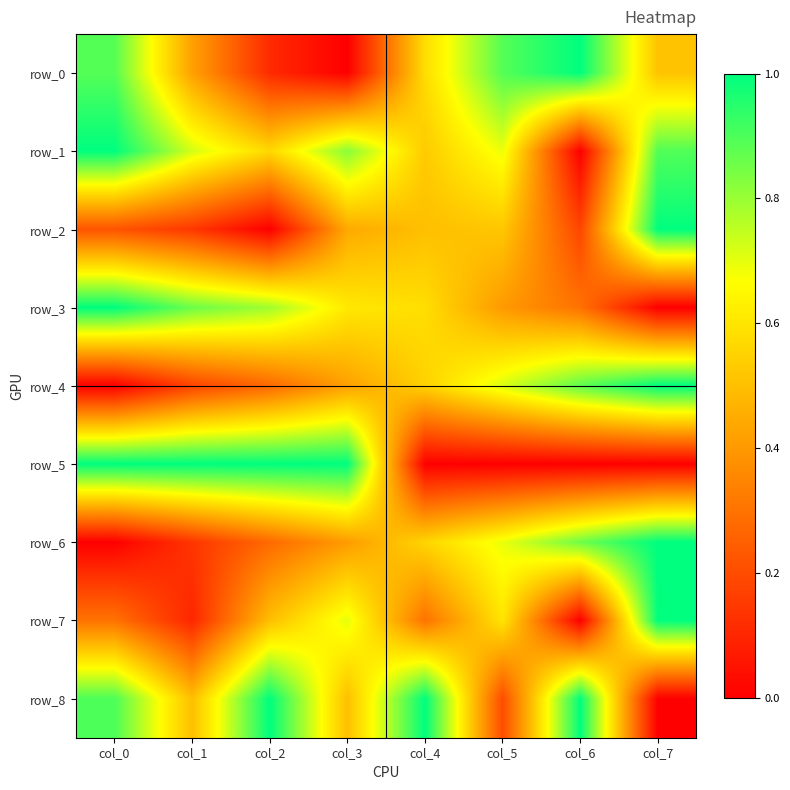

Rank the series at col_6 from lowest to highest value.

row_1, row_7, row_5, row_2, row_3, row_6, row_4, row_0, row_8